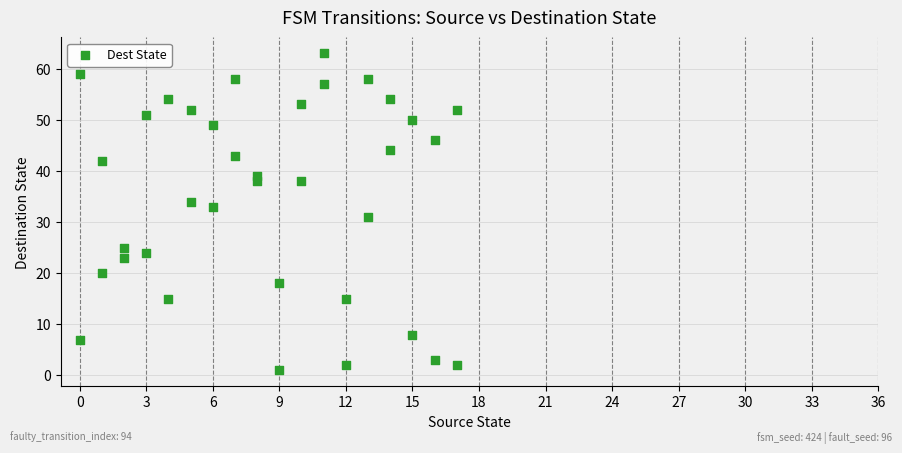

What is the range of X values (max minus min)?

17